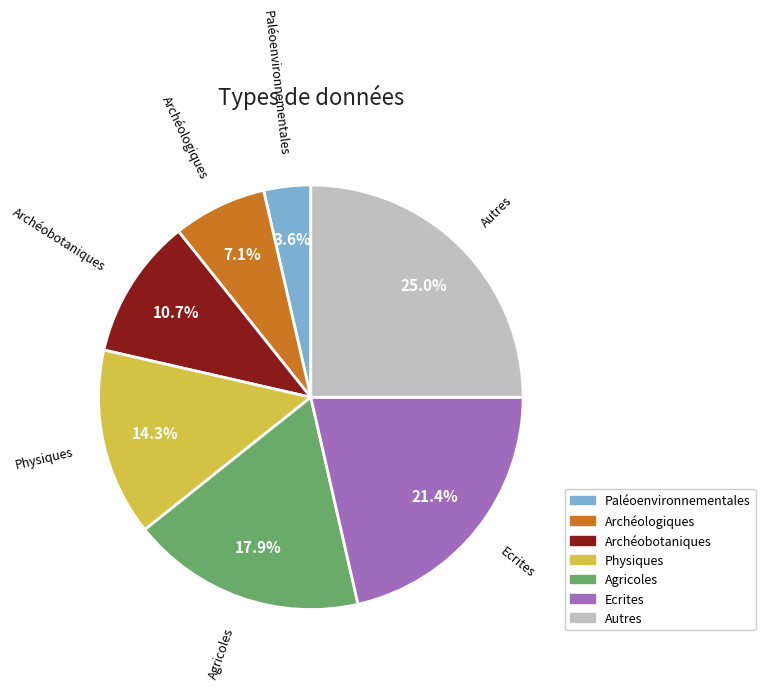

What percentage is the Archéologiques slice, to the nearest percent?

7%